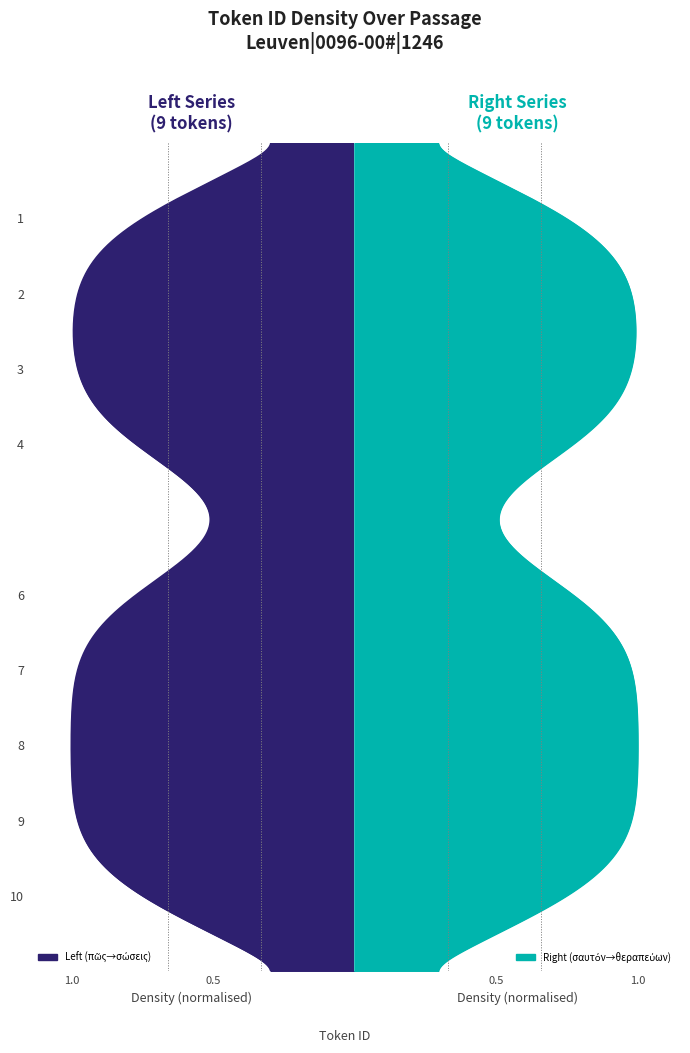

At how many categories does at least one series exceed 7?

3